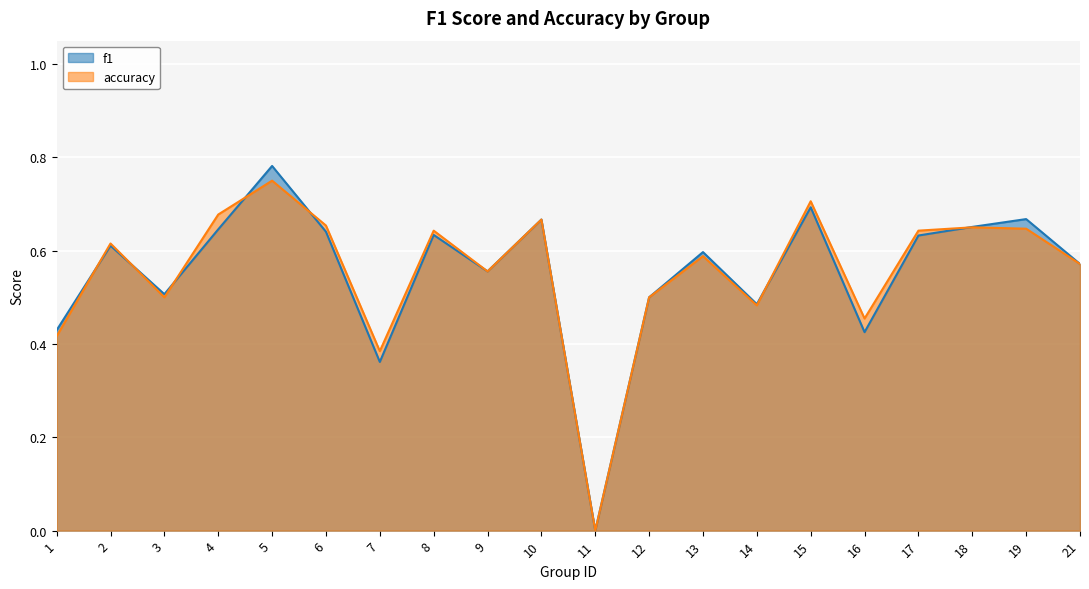

How many lines are shown in the chart?

2